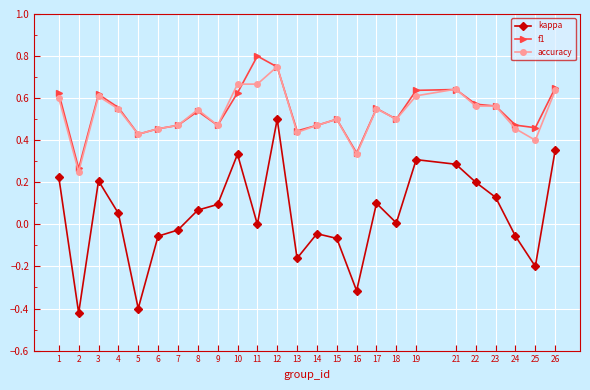

Which series changed the most between 12 and 14?

kappa